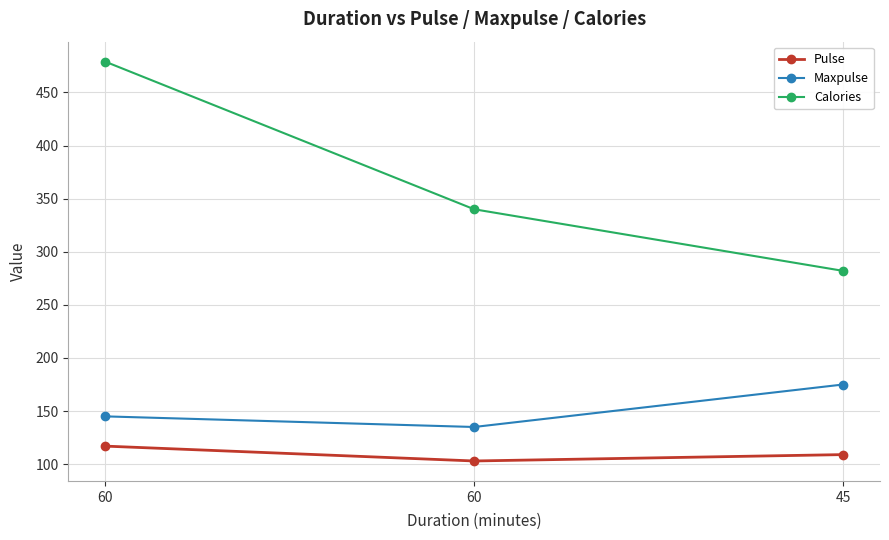

What is the total value across all series at 60?

741